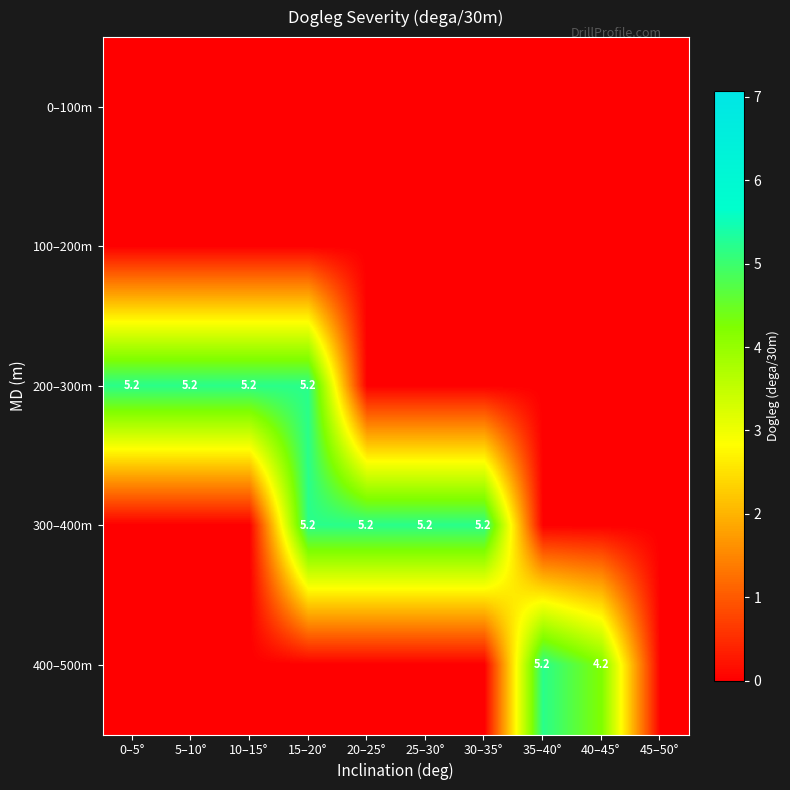

Between 5–10° and 40–45°, which is larger?

5–10°